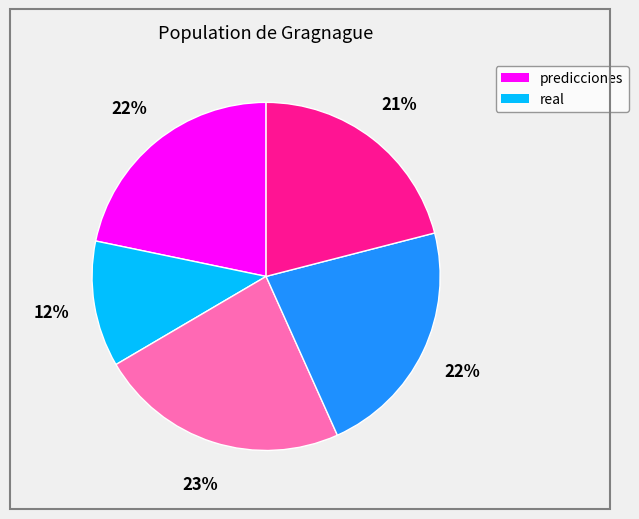

Is there any slice that represents more than half of the pie?

No